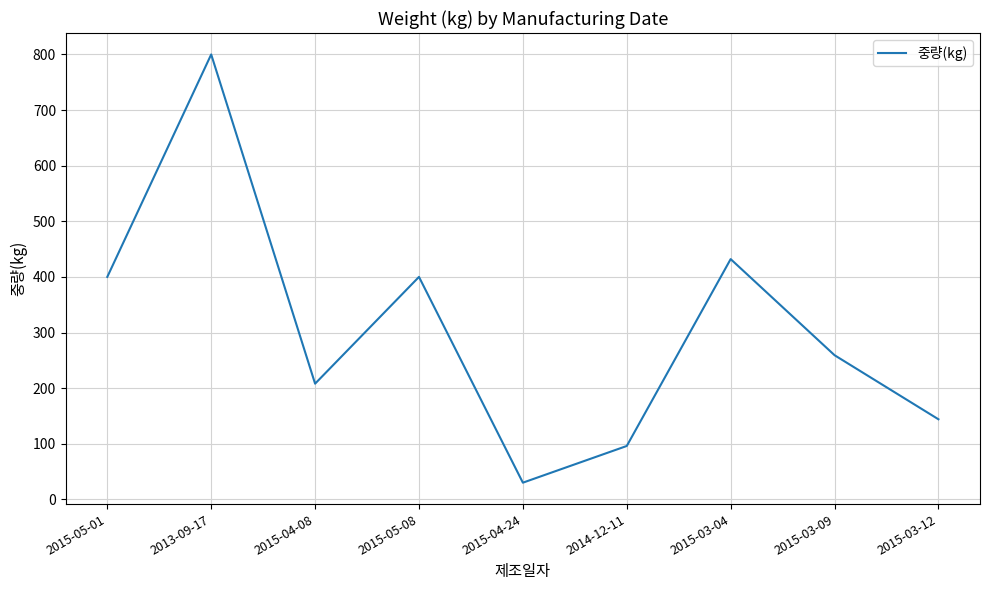

True or false: the data shows 144.0 at 2015-03-12.

True